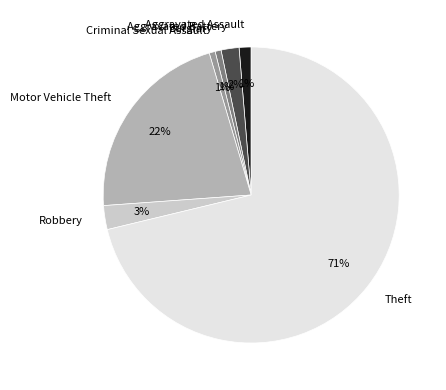

True or false: Burglary accounts for 1% of the total.

True